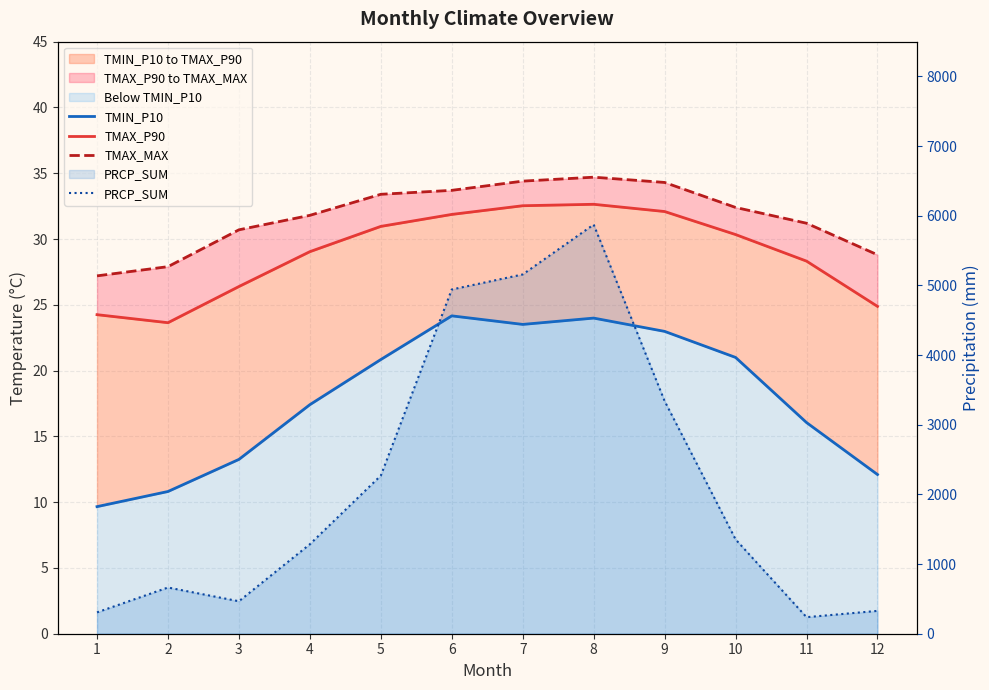

What is the sum of all TMAX_P90 values?

346.9